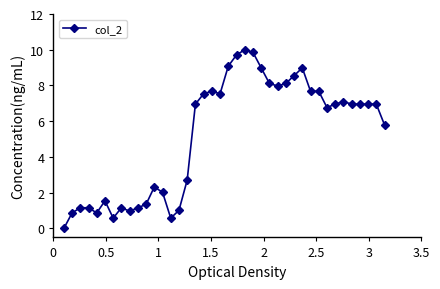

What is the difference between the second highest and second lowest values?

9.3